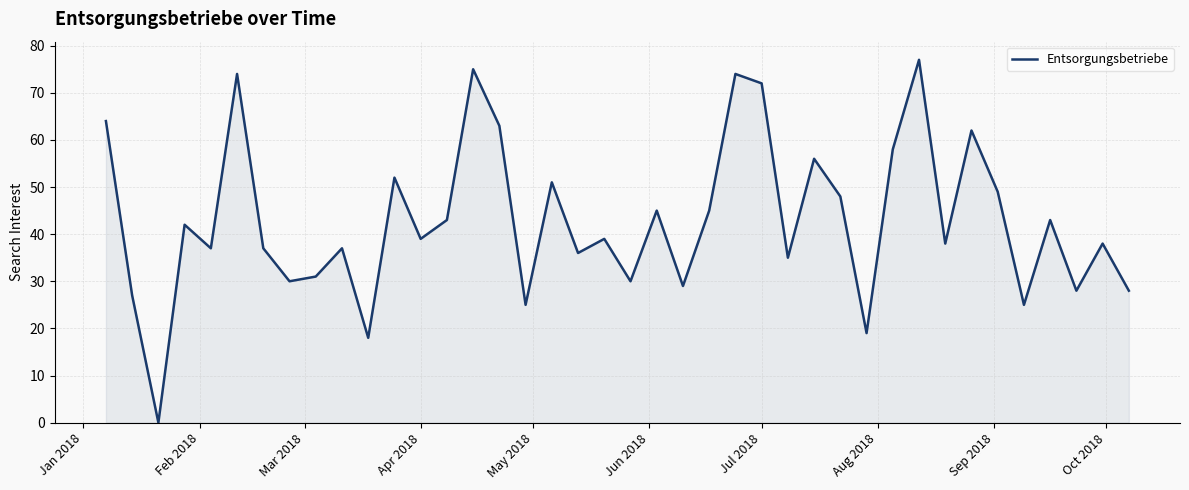

What is the difference between the maximum and minimum values?

77